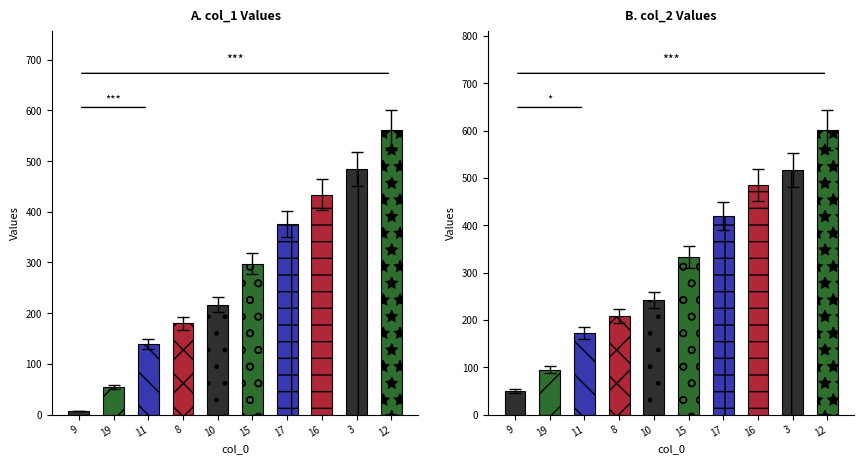

At which label does col_1 reach its minimum?

9